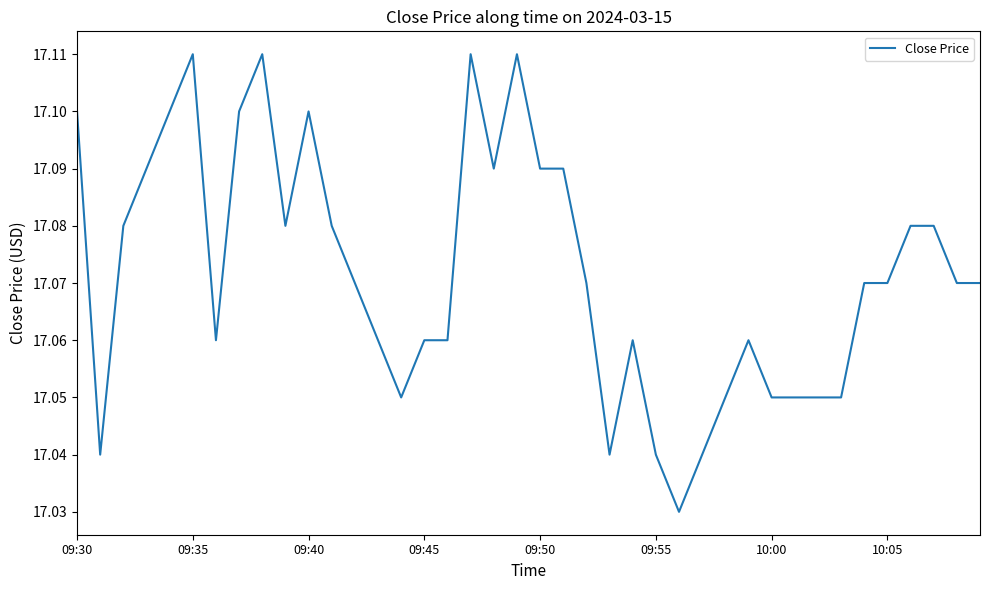

Does the chart have visible grid lines?

No